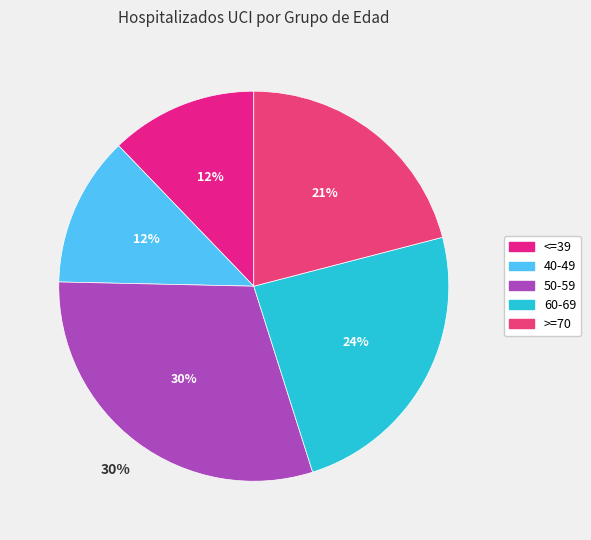

Combined, do 31 and 60-69 account for over 50%?

No